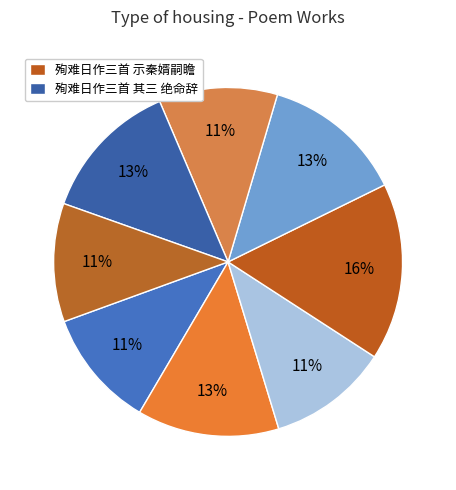

What is the largest slice in the pie chart?

殉难日作三首 示秦婿嗣瞻